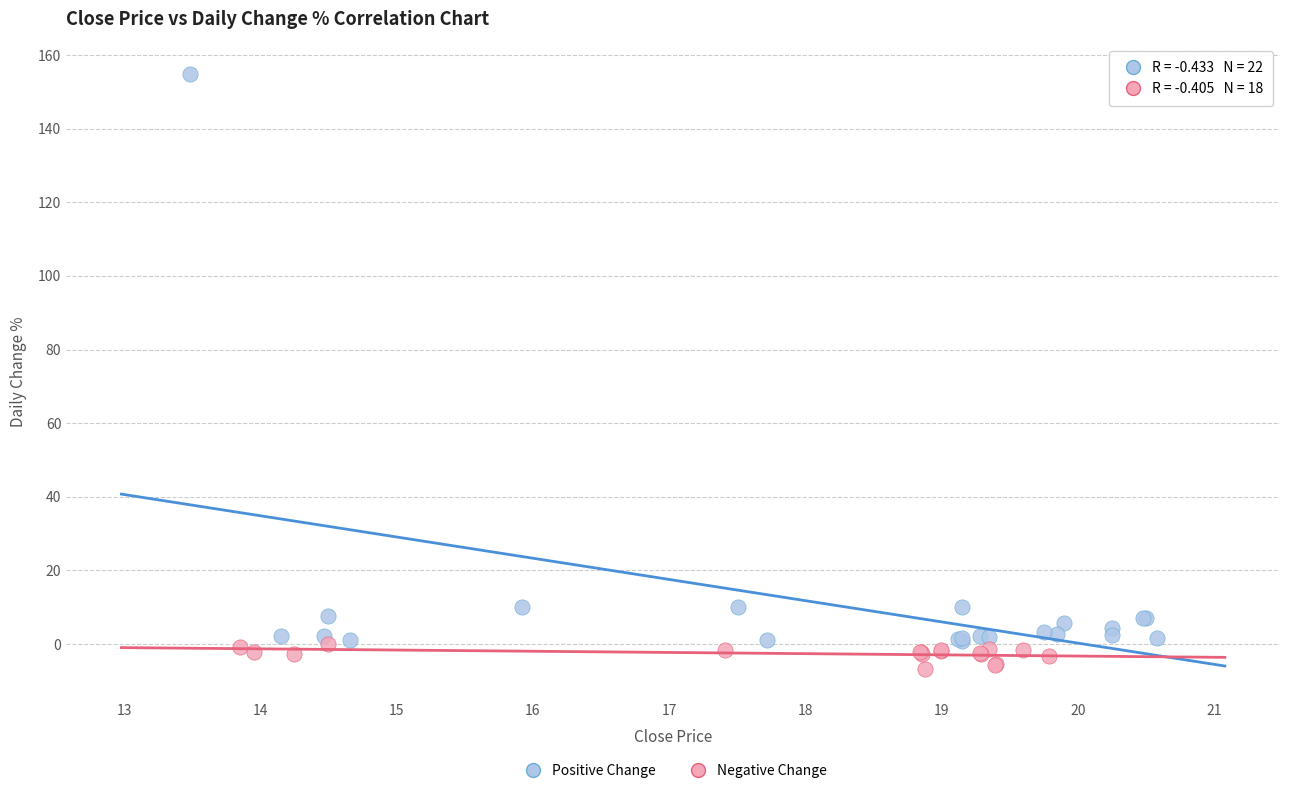

Which series contains the lowest Y value?

Negative Change